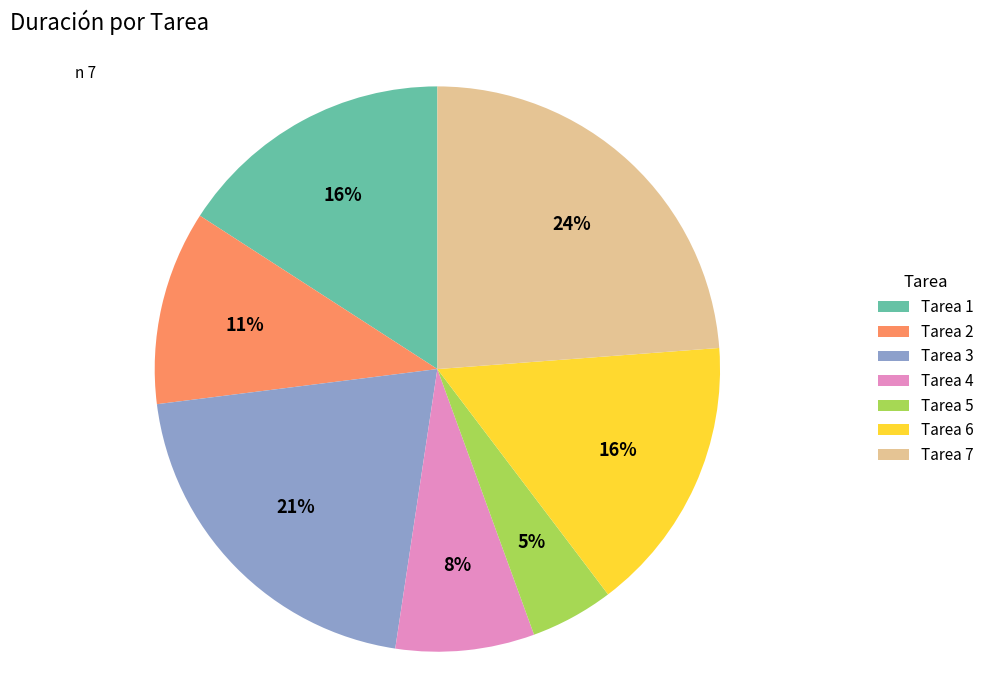

How many segments does this pie chart have?

7